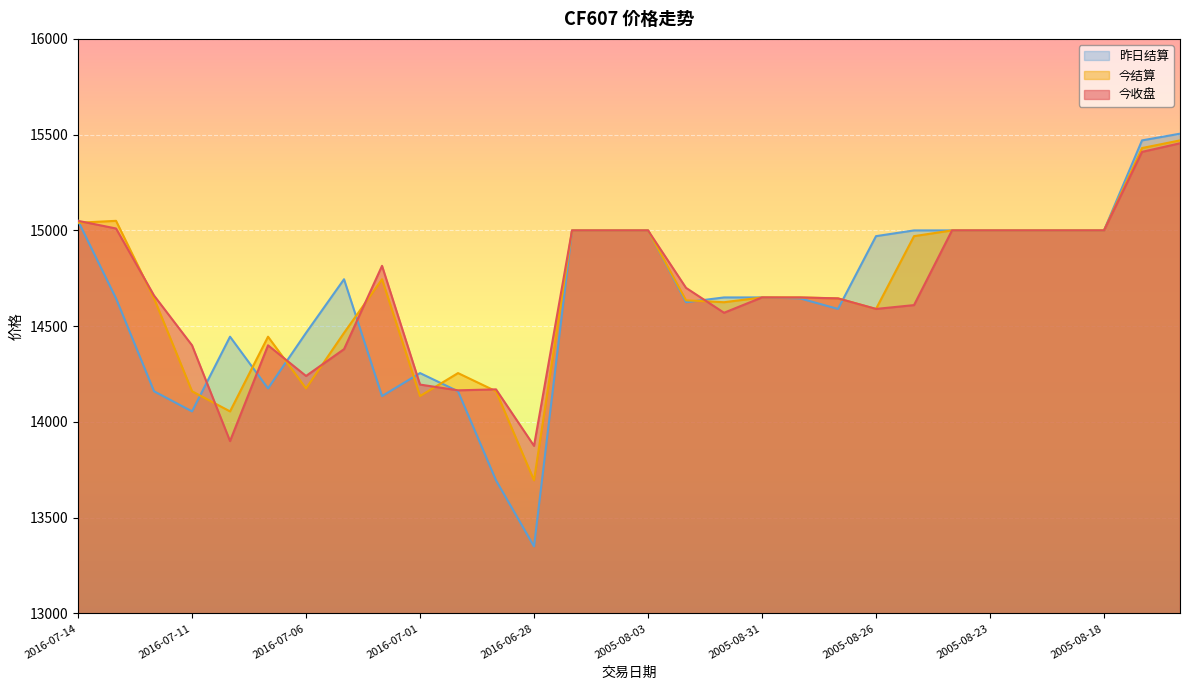

Which series has the largest total across all categories?

今结算